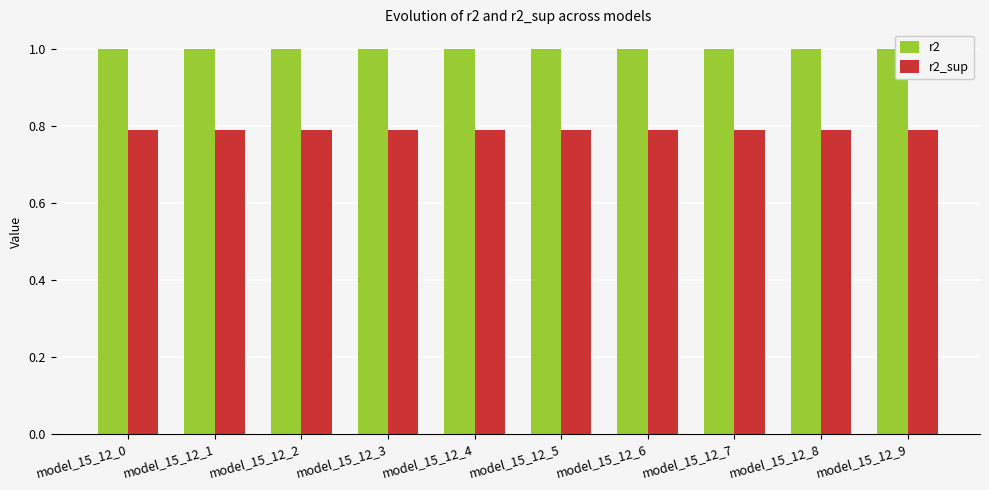

At how many categories does at least one series exceed 0?

10